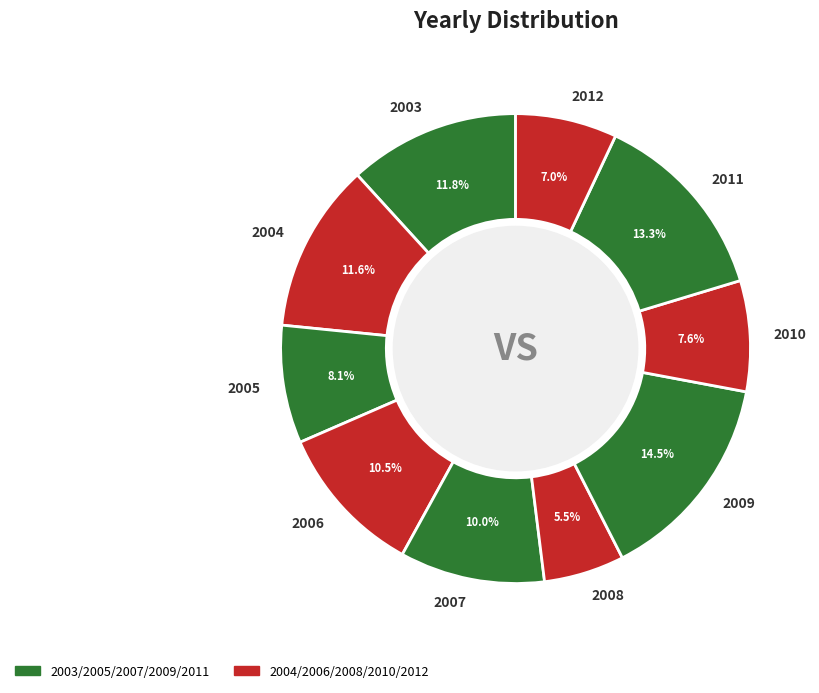

The 2012 slice represents 1% of the pie. True or false?

False